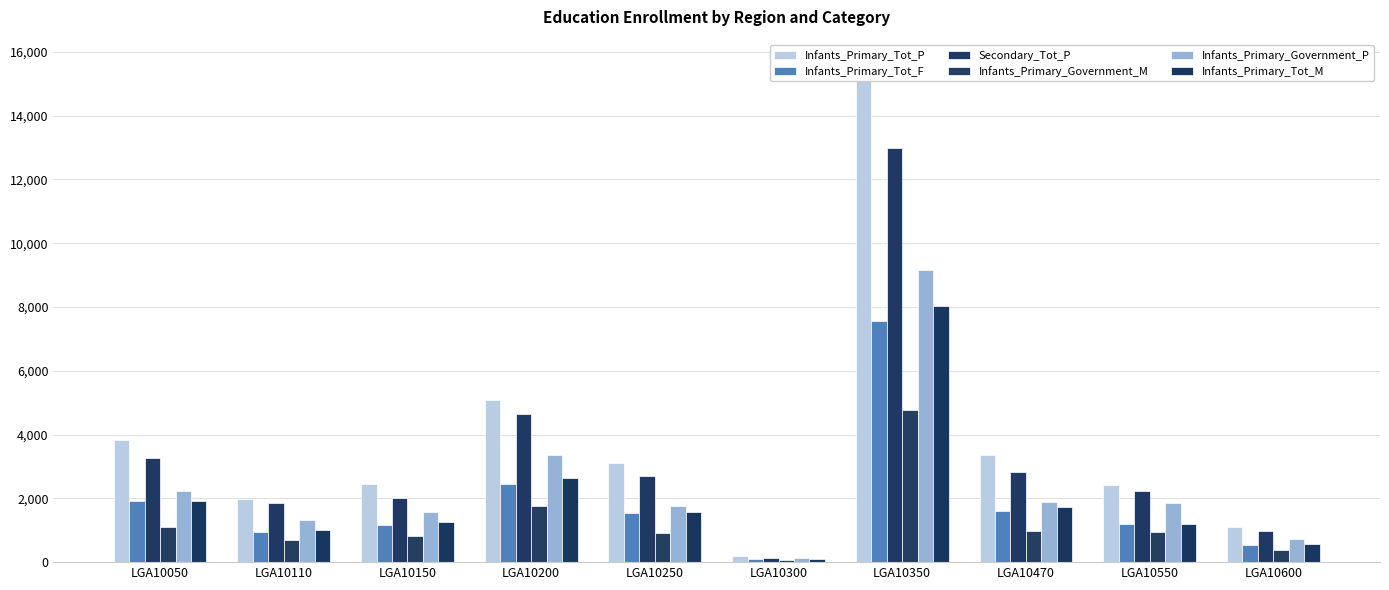

Are the bars grouped side by side (vs. stacked)?

Yes